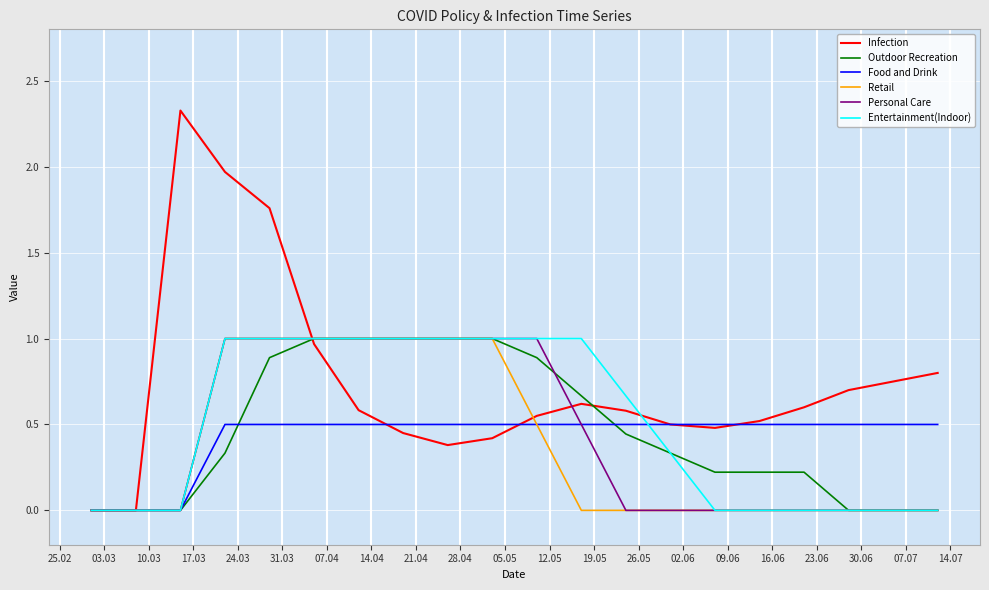

Which series has the widest spread of values?

Infection